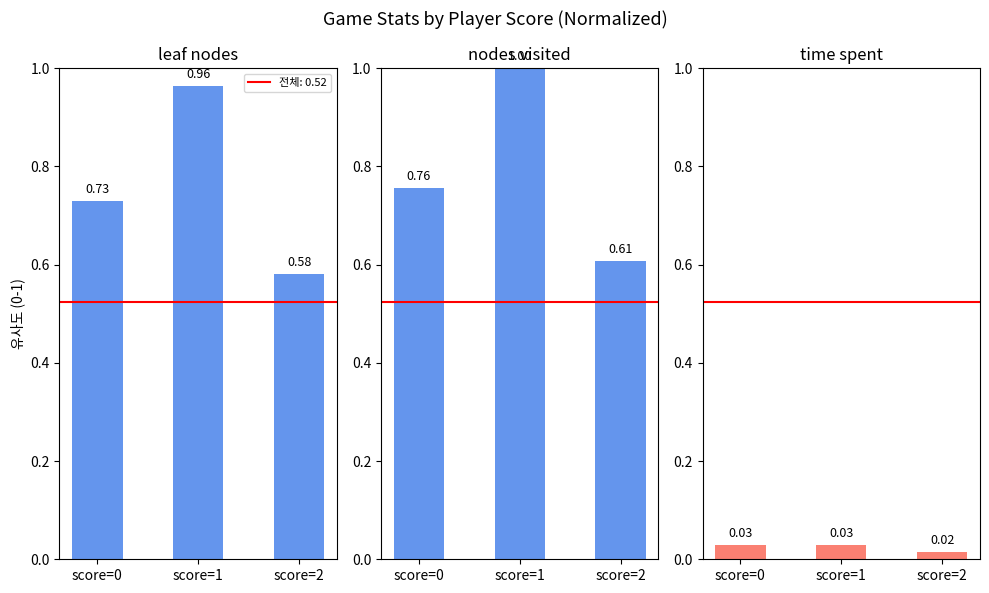

How many time spent values are between 0 and 1?

3